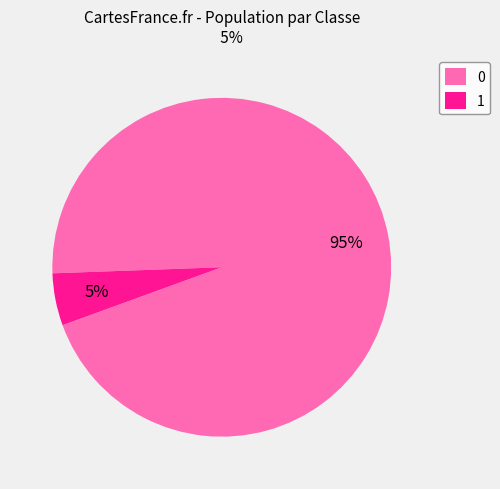

To the nearest percent, what is the difference between the largest and smallest slice percentages?

90%